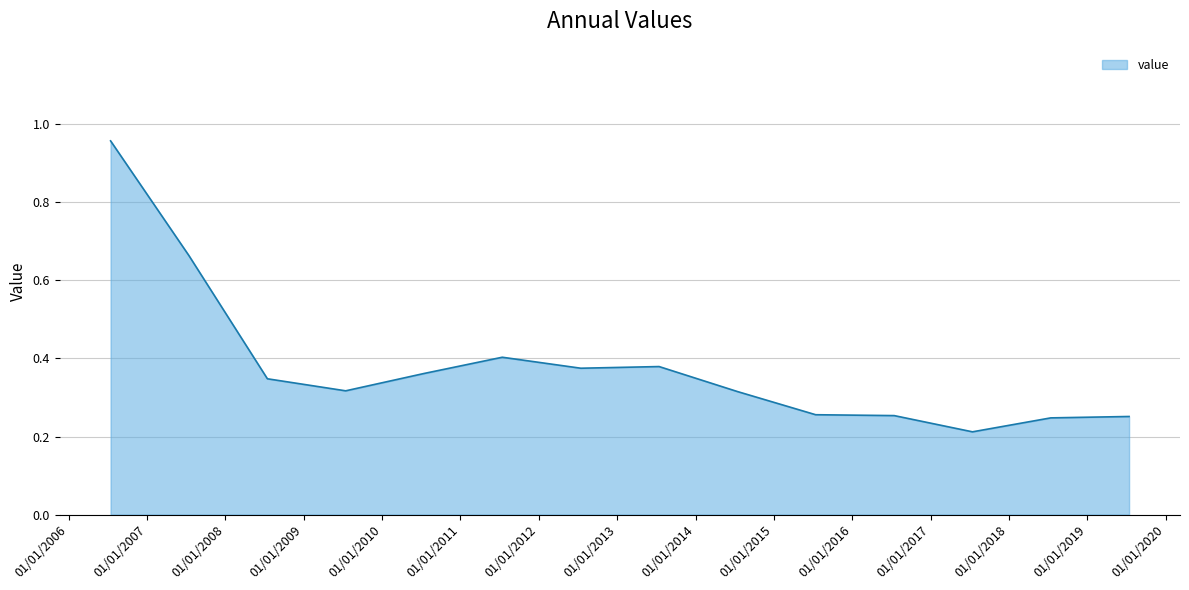

Which label corresponds to the smallest value in the chart?

2017-07-15